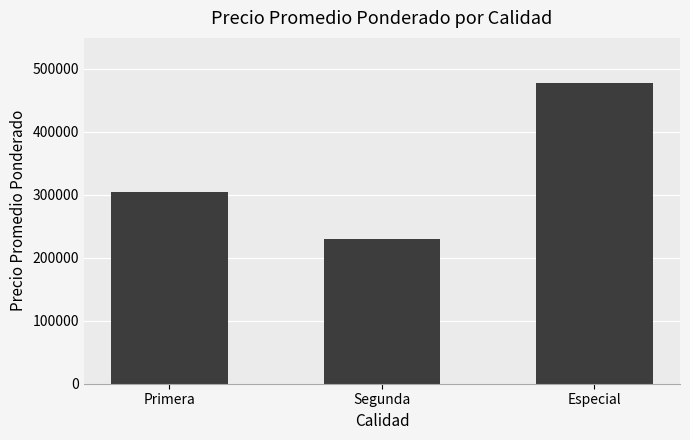

Where is the data nearest to the value 353437?

Primera